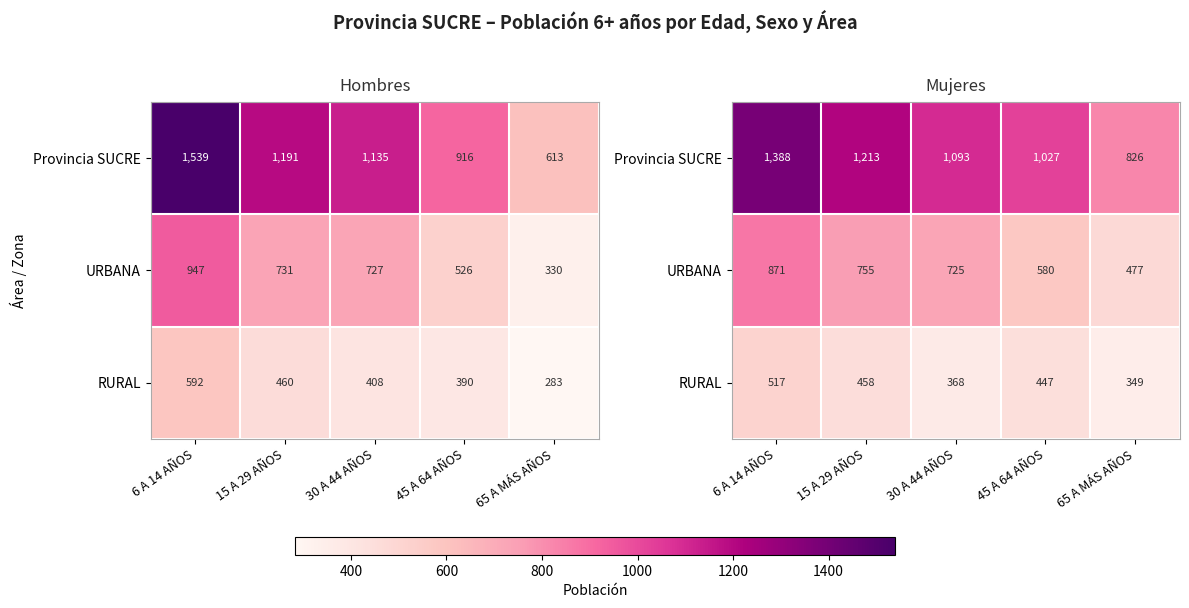

How many values in the Provincia SUCRE series exceed 1093?

2